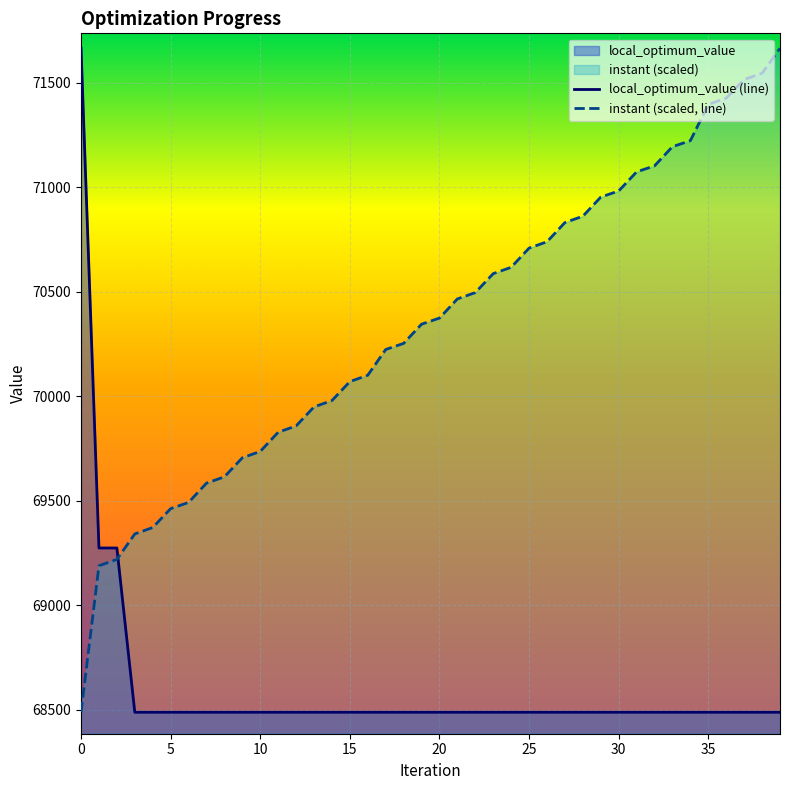

What is the maximum value for local_optimum_value (line)?

71664.0